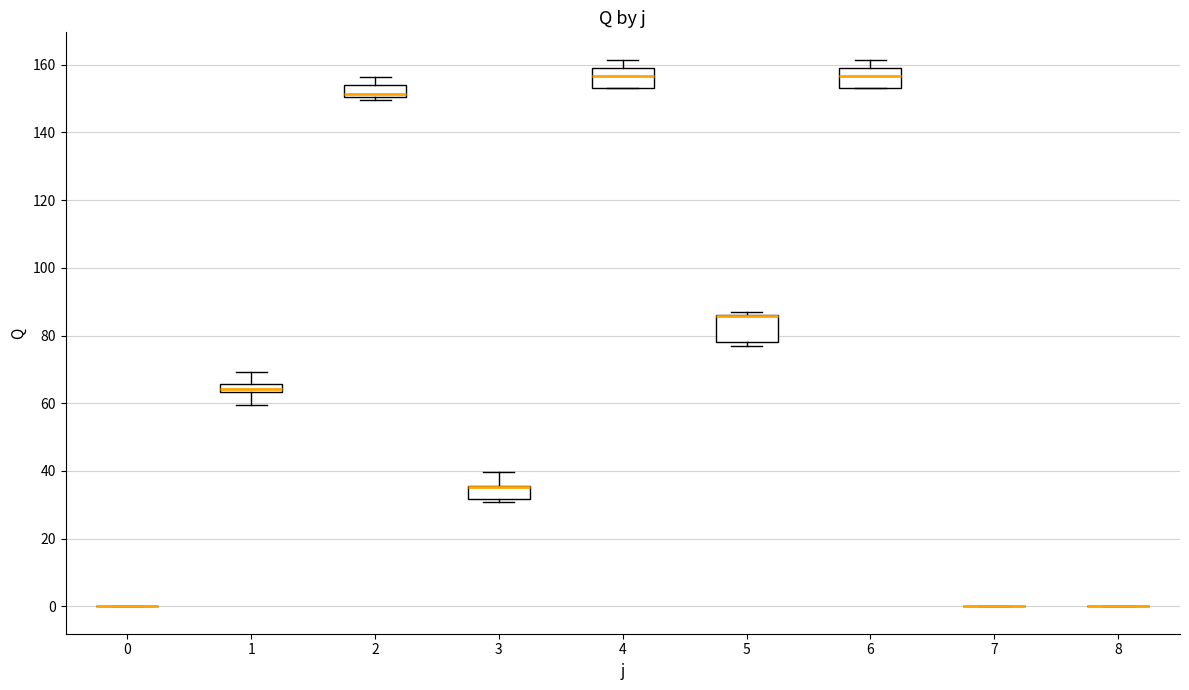

Where does the upper whisker of the box at x = 3 end on the y-axis? The values are not printed on the chart, so give them approximately, as read against the axis.

40